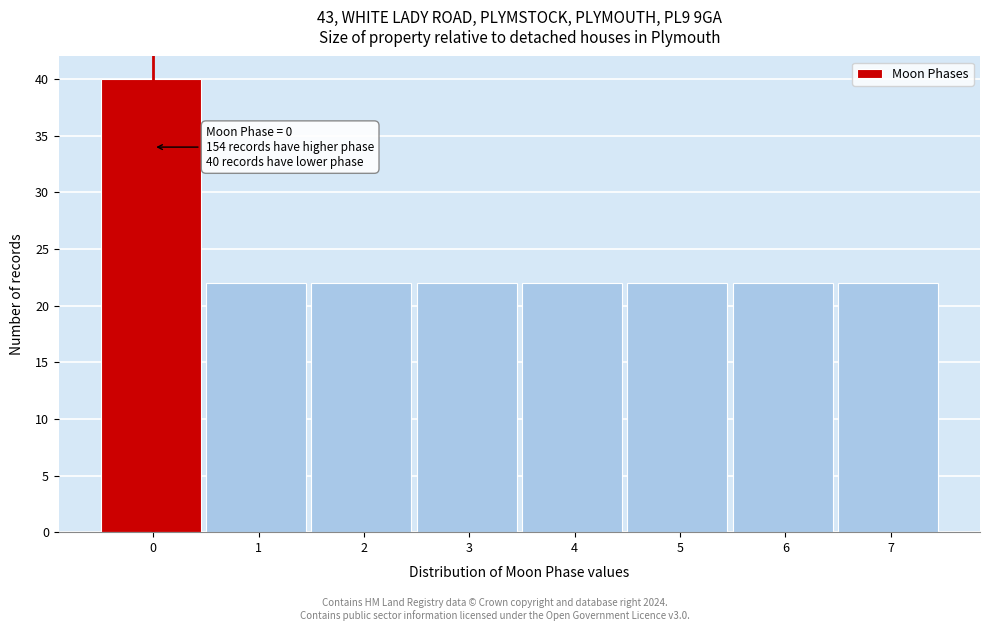

Which range on the x-axis has the tallest bar?

-0.5 to 0.5